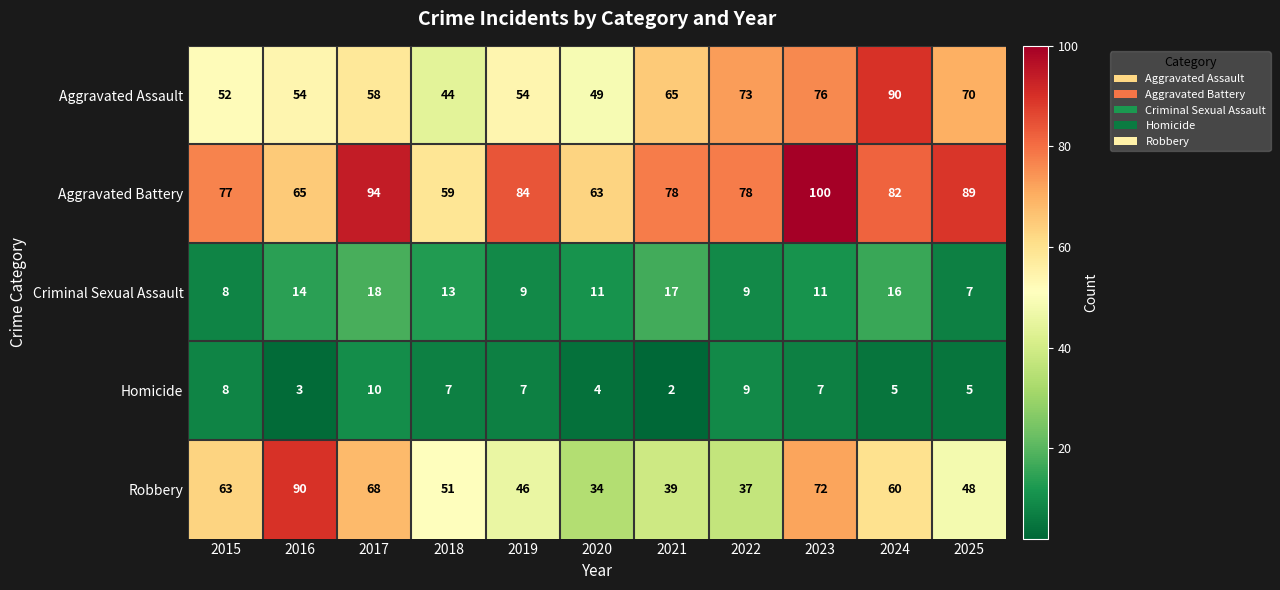

What is the average value of the Homicide series?

6